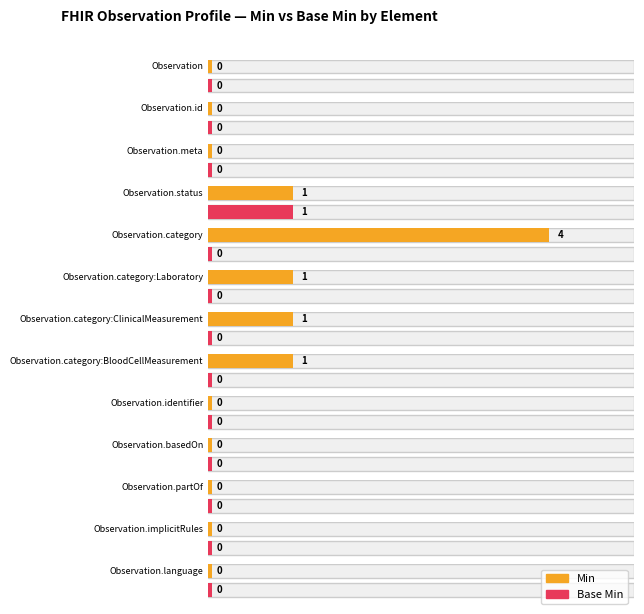

Is it true that Min equals 5 at Observation.category?

False